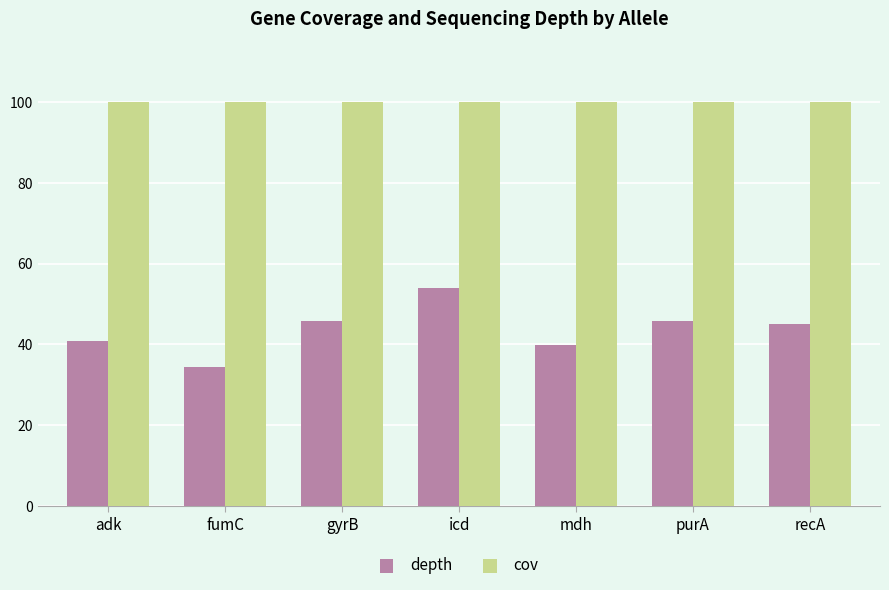

At how many categories does at least one series exceed 80?

7